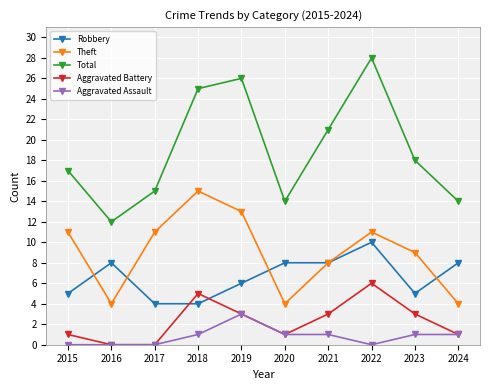

True or false: Total and Theft cross at least once.

False